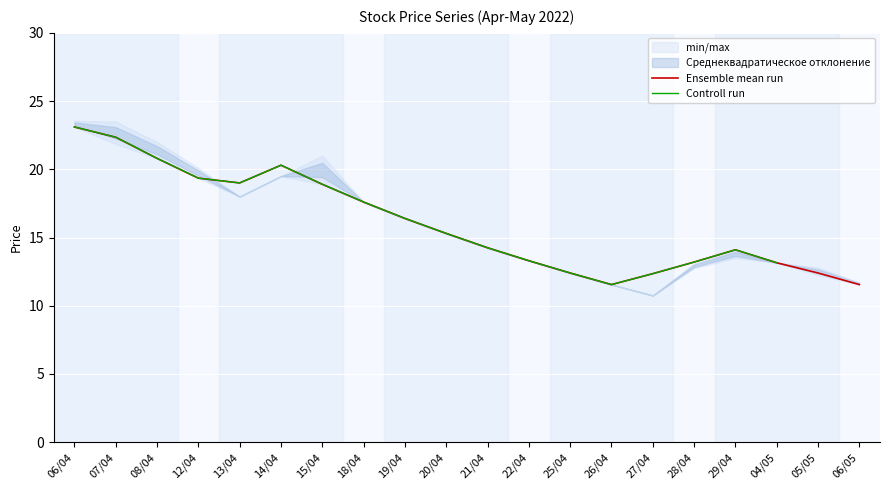

List the series in order of their peak value, lowest first.

Ensemble mean run, Controll run